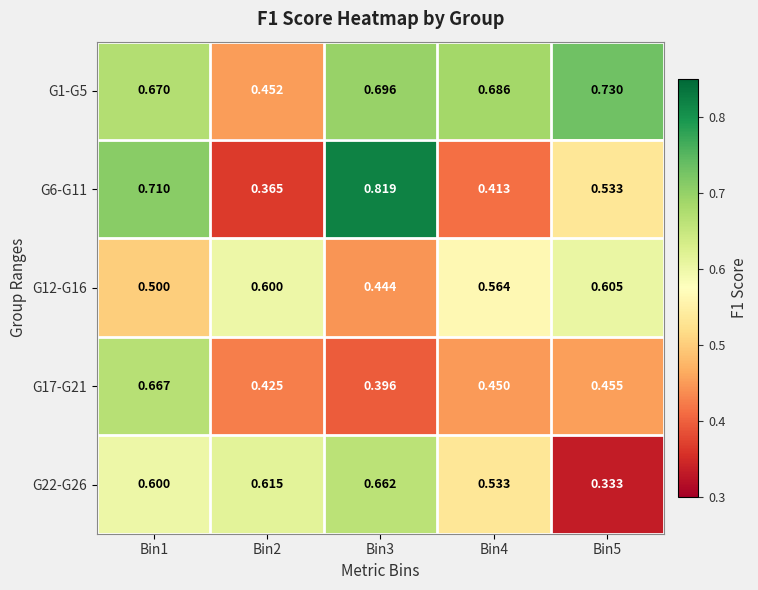

Is the value of G6-G11 at Bin4 greater than the value of G17-G21 at Bin1?

No